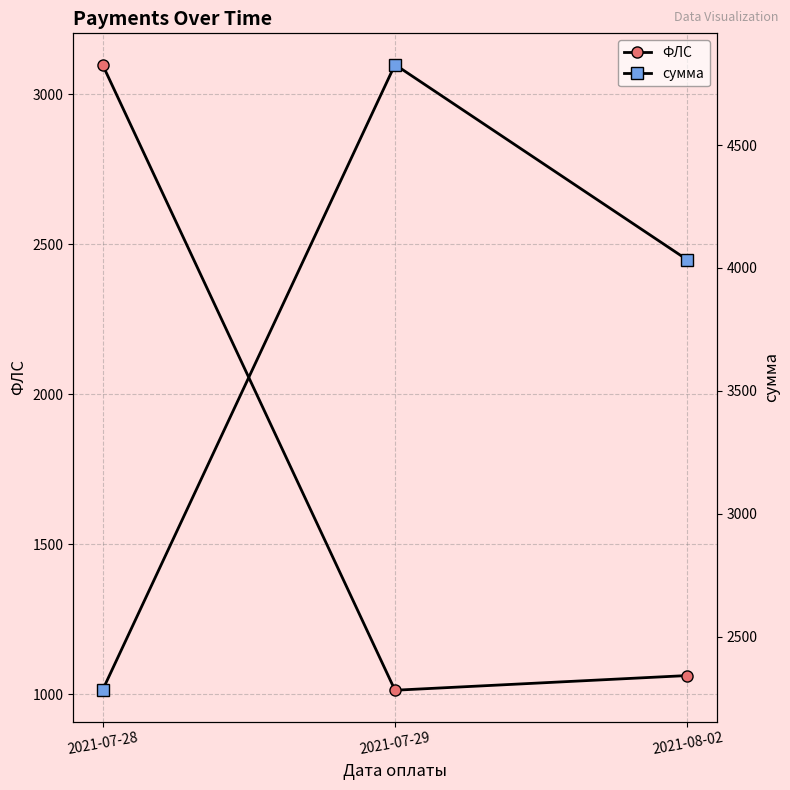

At how many categories does at least one series exceed 1891?

3